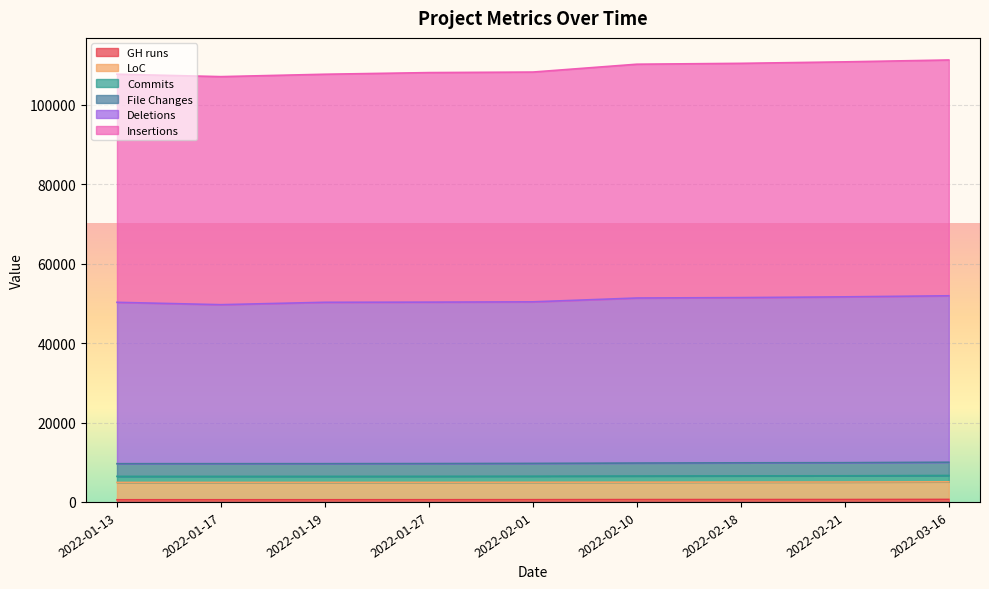

Is the value of LoC at 2022-03-16 greater than the value of Insertions at 2022-03-16?

No